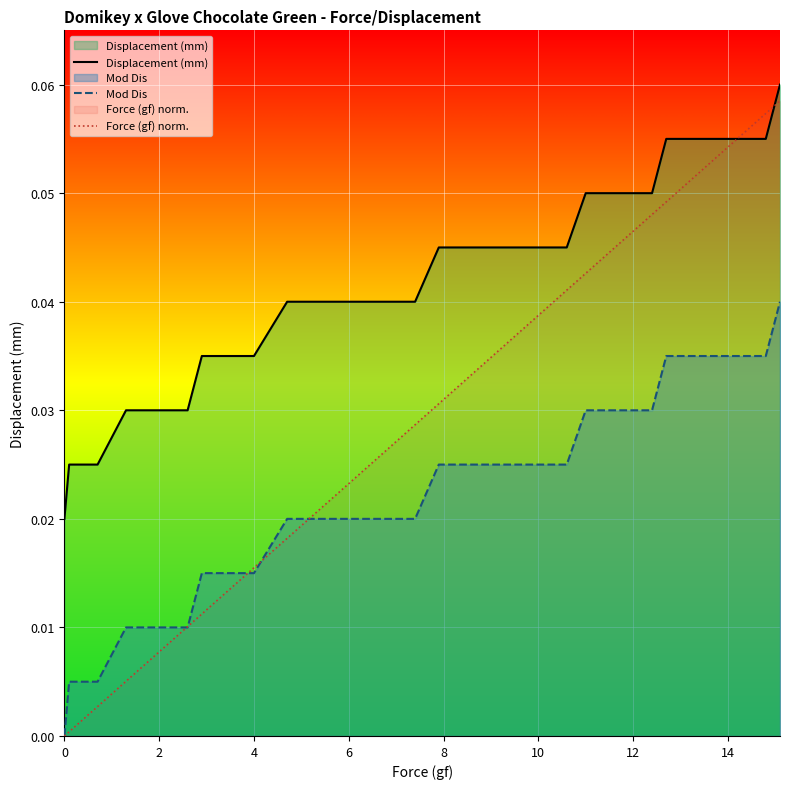

How many data points in Mod Dis are above 0?

35